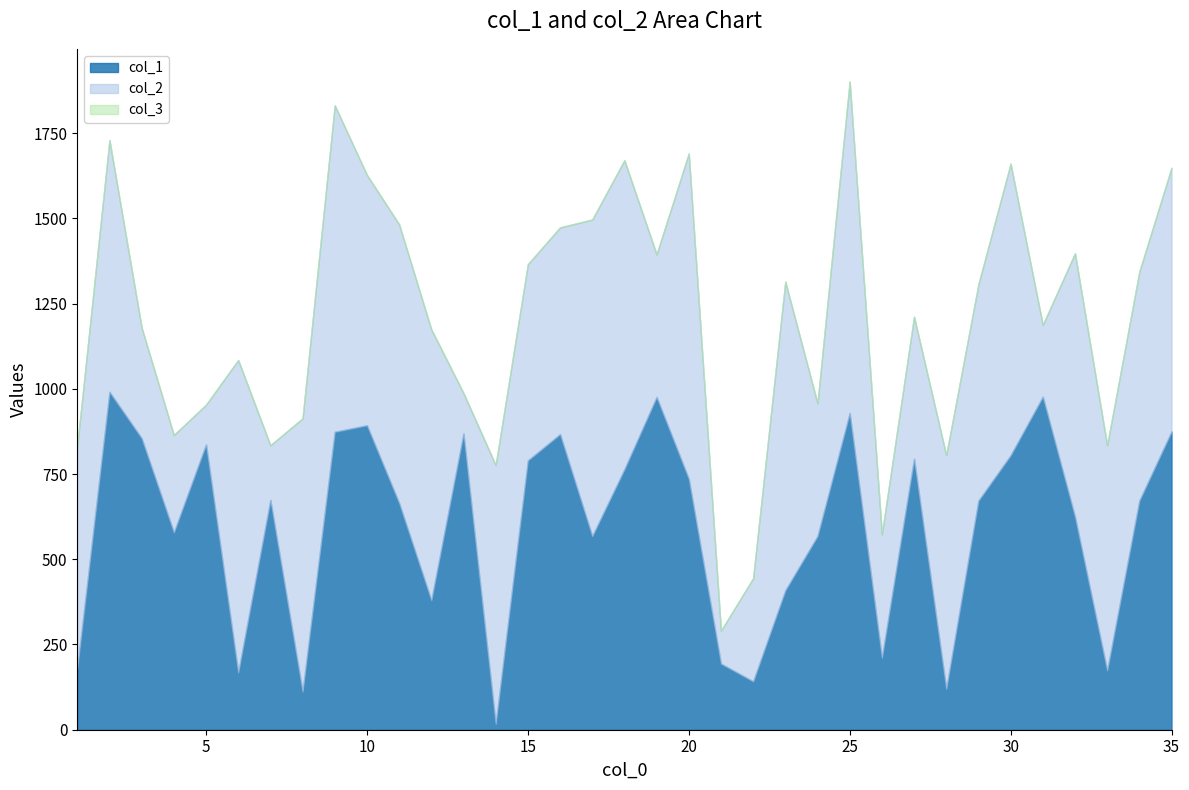

Reading left to right, what are all the values shown in this chart?

col_1: 1=181	2=991	3=855	4=579	5=837	6=168	7=674	8=112	9=874	10=893	11=665	12=380	13=869	14=17	15=790	16=867	17=568	18=764	19=976	20=736	21=194	22=142	23=409	24=568	25=929	26=211	27=795	28=120	29=672	30=805	31=977	32=625	33=174	34=672	35=875
col_2: 1=652	2=738	3=324	4=285	5=116	6=916	7=160	8=801	9=957	10=734	11=817	12=794	13=118	14=759	15=575	16=606	17=928	18=906	19=418	20=954	21=96	22=302	23=905	24=389	25=972	26=362	27=416	28=685	29=634	30=855	31=210	32=772	33=660	34=671	35=773
col_3: 1=1	2=1	3=1	4=1	5=1	6=1	7=1	8=1	9=1	10=1	11=1	12=1	13=1	14=1	15=1	16=1	17=1	18=1	19=1	20=1	21=1	22=1	23=1	24=1	25=1	26=1	27=1	28=1	29=1	30=1	31=1	32=1	33=1	34=1	35=1